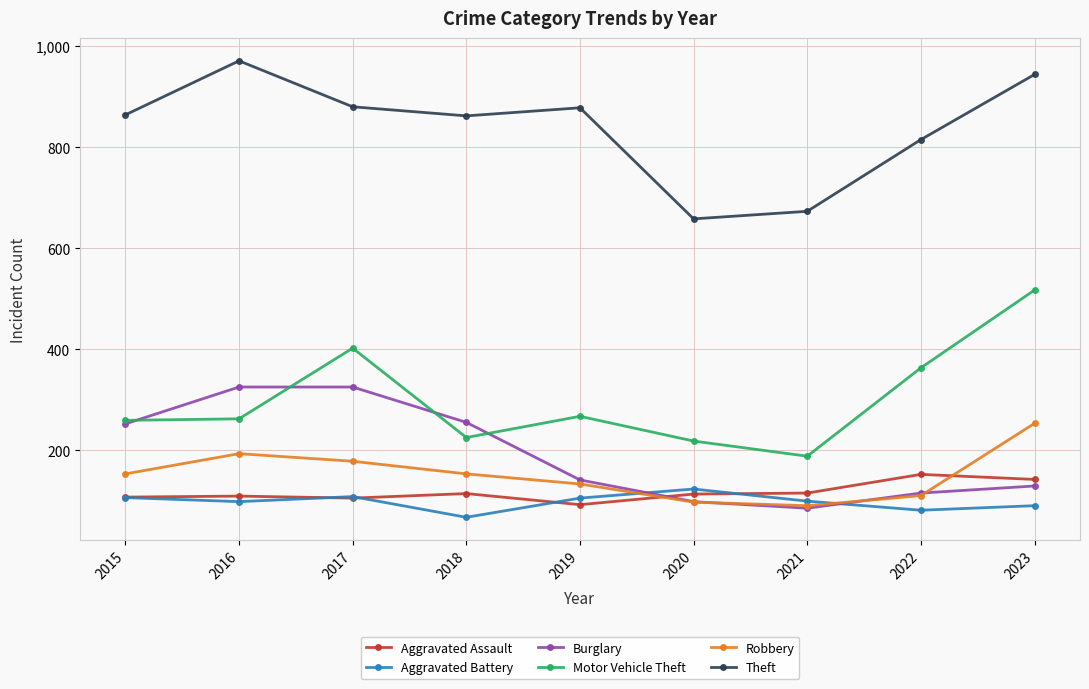

Is this an area chart (filled region under the line)?

No